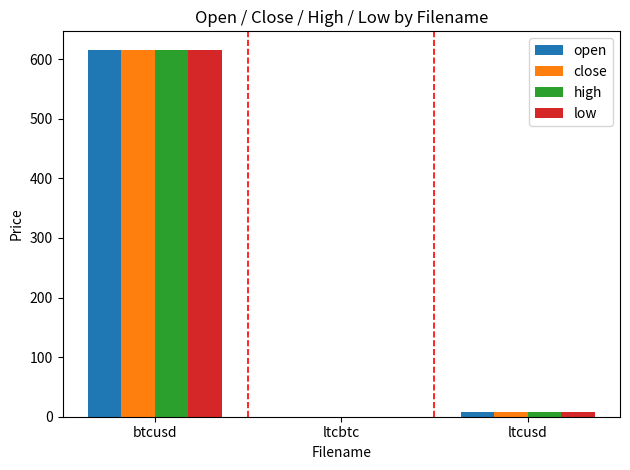

Is the value of open at btcusd greater than the value of close at ltcusd?

Yes